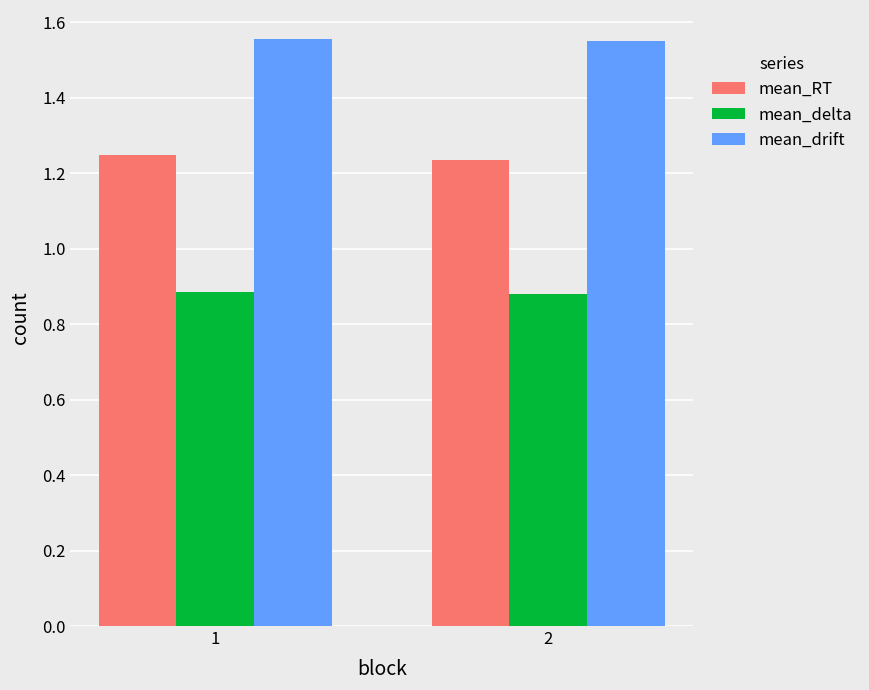

Which series has the largest total across all categories?

mean_drift